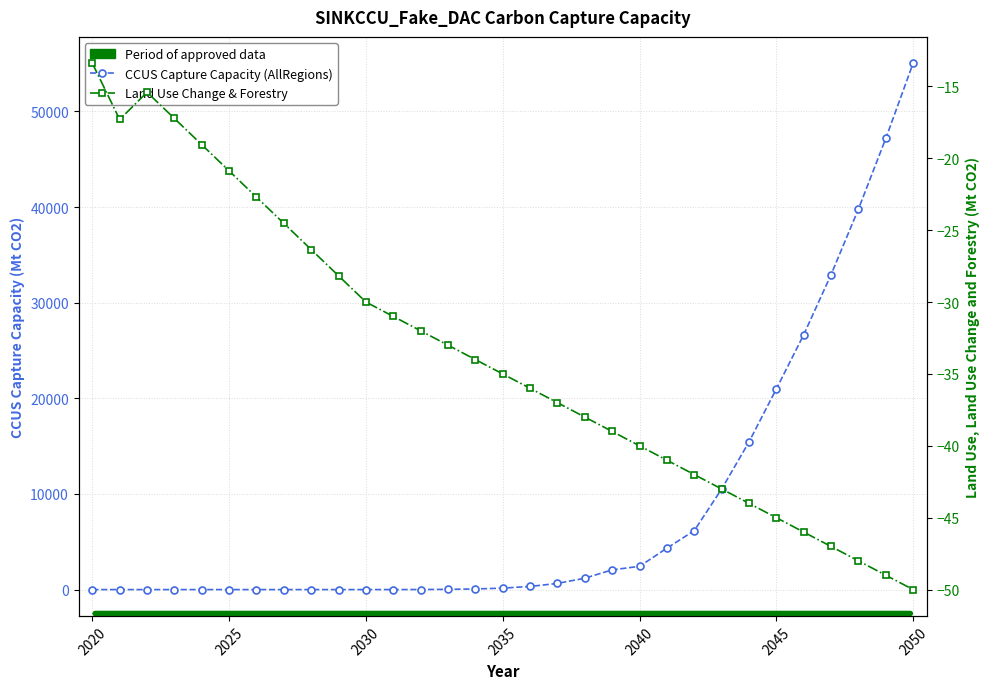

True or false: CCUS Capture Capacity (AllRegions) and Land Use Change & Forestry cross at least once.

False